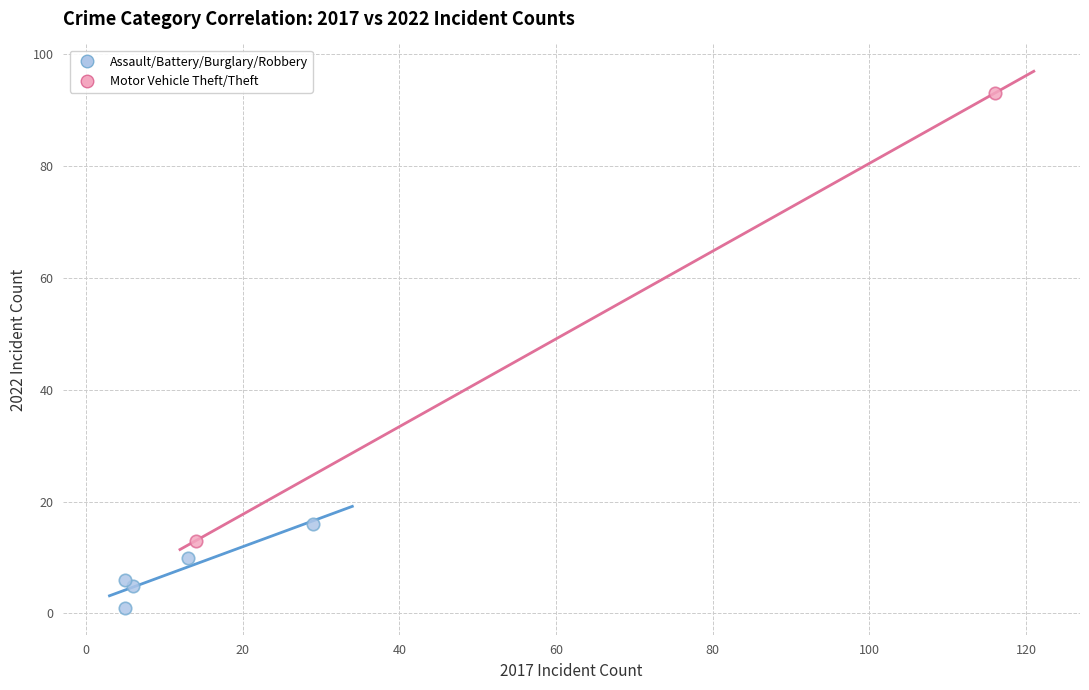

Which series reaches the minimum Y coordinate?

Assault/Battery/Burglary/Robbery